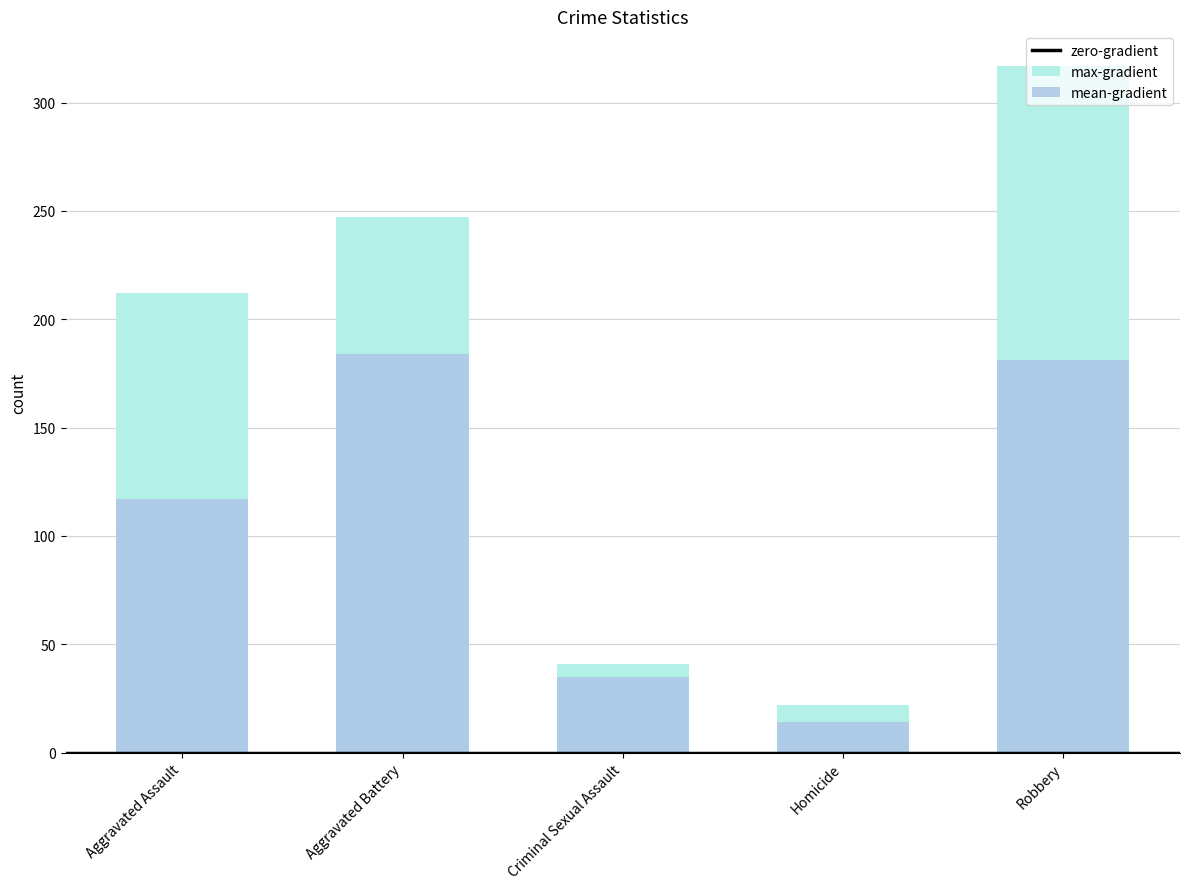

True or false: mean-gradient has a value of 169 at 9.

False